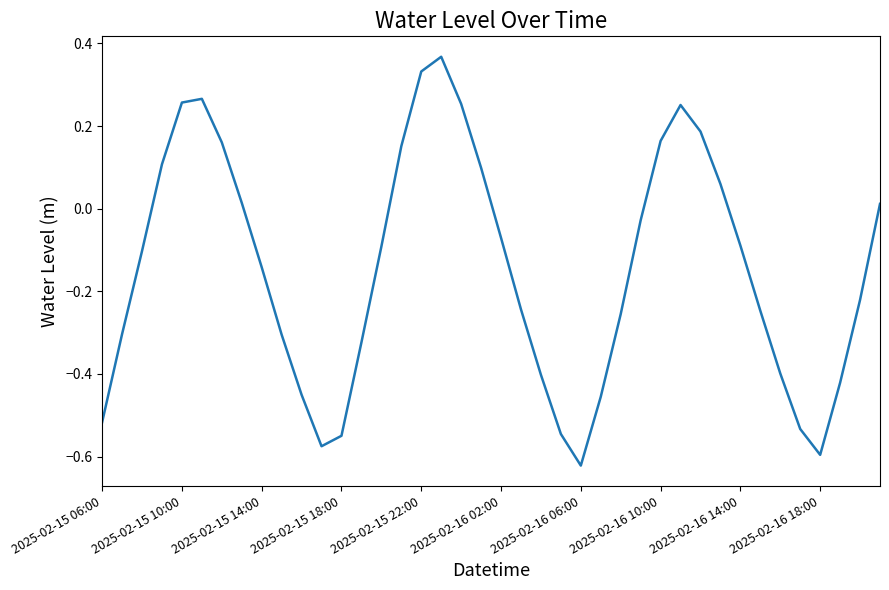

What is the difference between the maximum and minimum values?

1.0